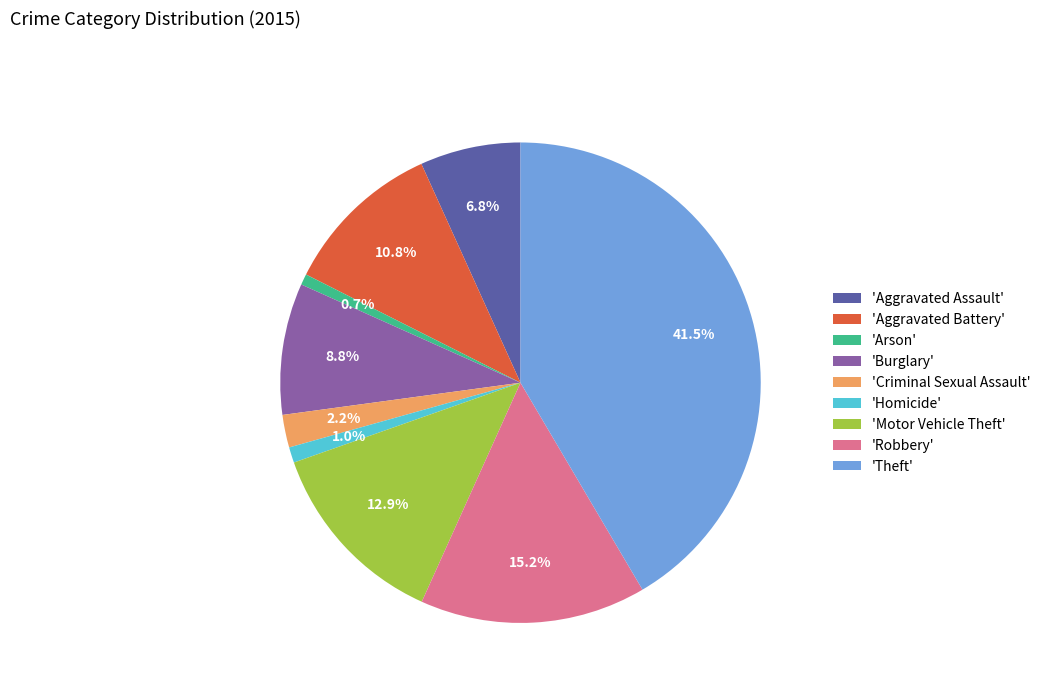

What is the largest slice in the pie chart?

'Theft'